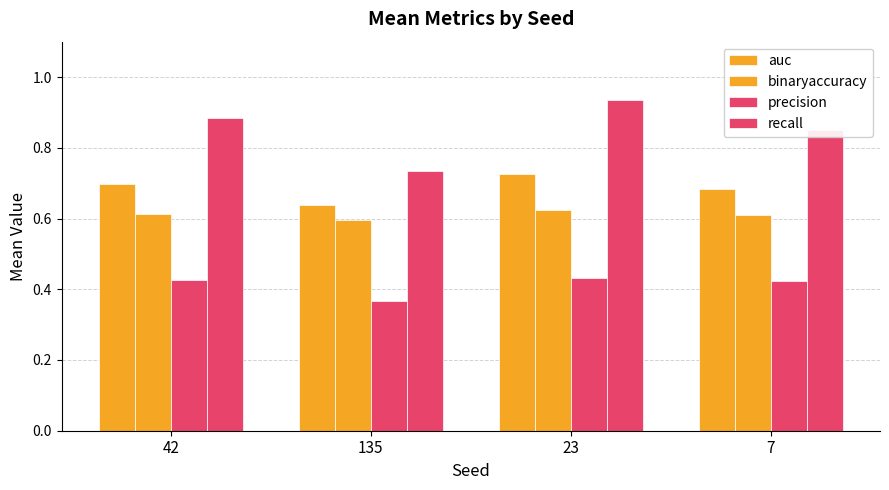

At which category is the sum across all series the highest?

23